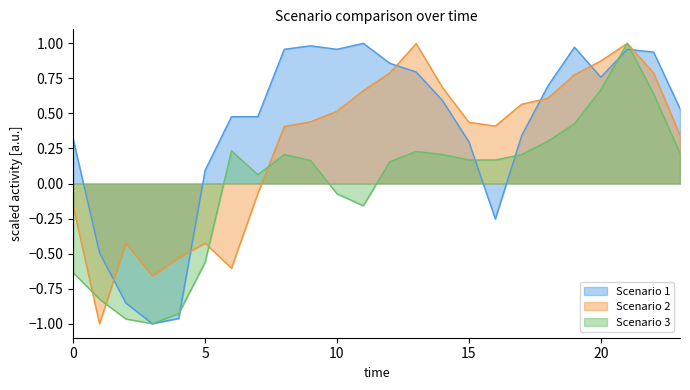

List the series in order of their overall mean, lowest first.

Scenario 3, Scenario 2, Scenario 1